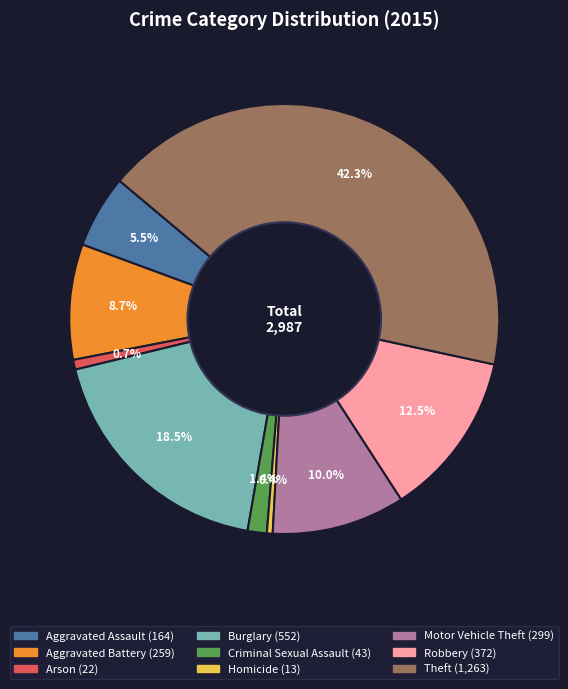

Does Aggravated Battery account for over 50% of the chart?

No